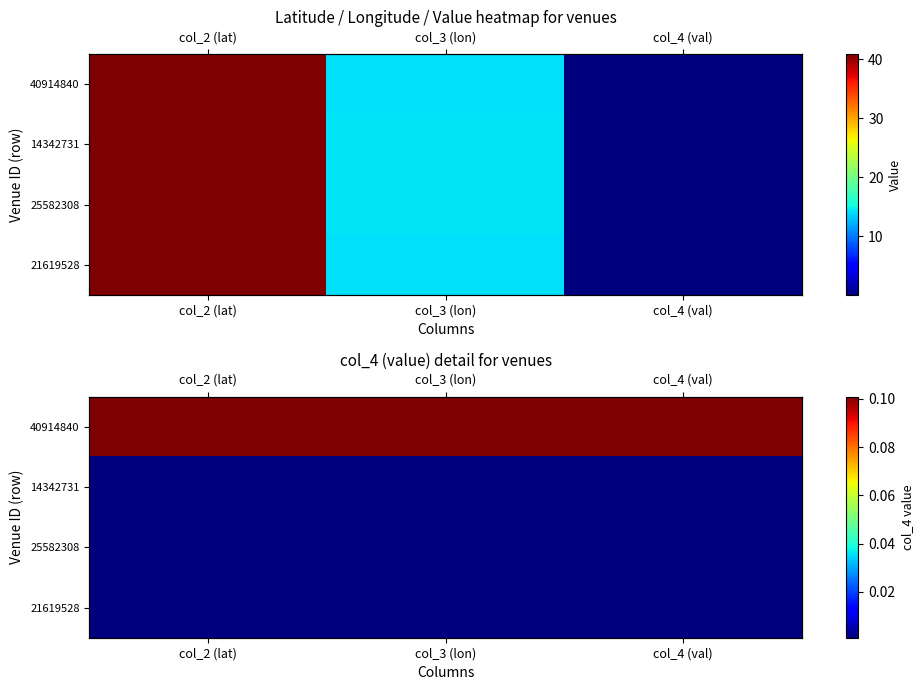

Rank the series by their maximum value, from highest to lowest.

40914840, 14342731, 25582308, 21619528